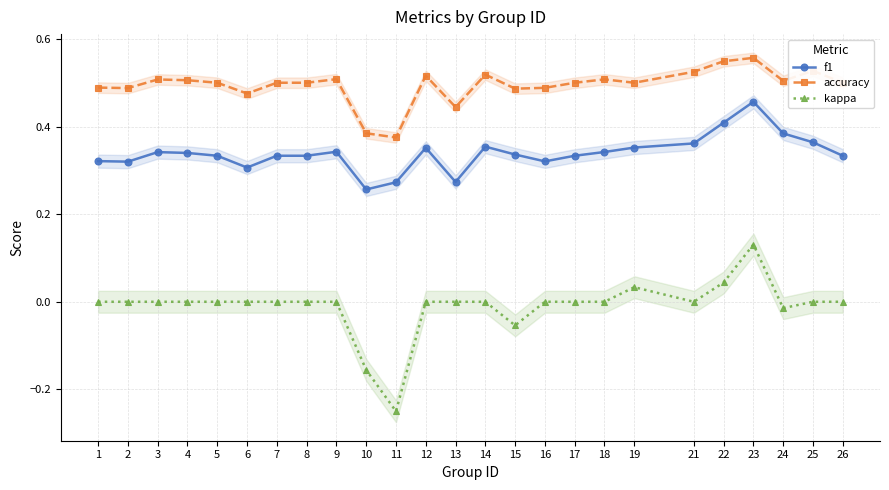

Reading left to right, list all the values displayed in this chart.

f1: 1=0.3	2=0.3	3=0.3	4=0.3	5=0.3	6=0.3	7=0.3	8=0.3	9=0.3	10=0.3	11=0.3	12=0.4	13=0.3	14=0.4	15=0.3	16=0.3	17=0.3	18=0.3	19=0.4	21=0.4	22=0.4	23=0.5	24=0.4	25=0.4	26=0.3
accuracy: 1=0.5	2=0.5	3=0.5	4=0.5	5=0.5	6=0.5	7=0.5	8=0.5	9=0.5	10=0.4	11=0.4	12=0.5	13=0.4	14=0.5	15=0.5	16=0.5	17=0.5	18=0.5	19=0.5	21=0.5	22=0.5	23=0.6	24=0.5	25=0.5	26=0.5
kappa: 1=0.0	2=0.0	3=0.0	4=0.0	5=0.0	6=0.0	7=0.0	8=0.0	9=0.0	10=-0.2	11=-0.2	12=0.0	13=0.0	14=0.0	15=-0.1	16=0.0	17=0.0	18=0.0	19=0.0	21=0.0	22=0.0	23=0.1	24=-0.0	25=0.0	26=0.0